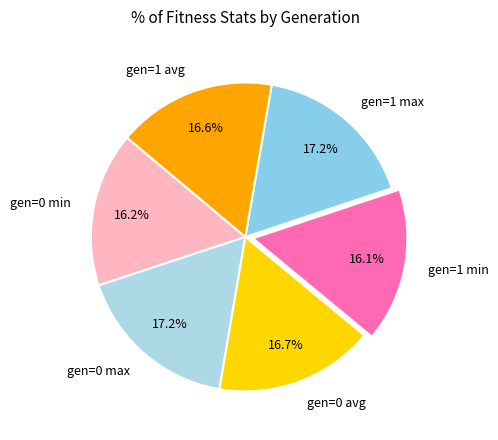

How many slices are in this pie chart?

6